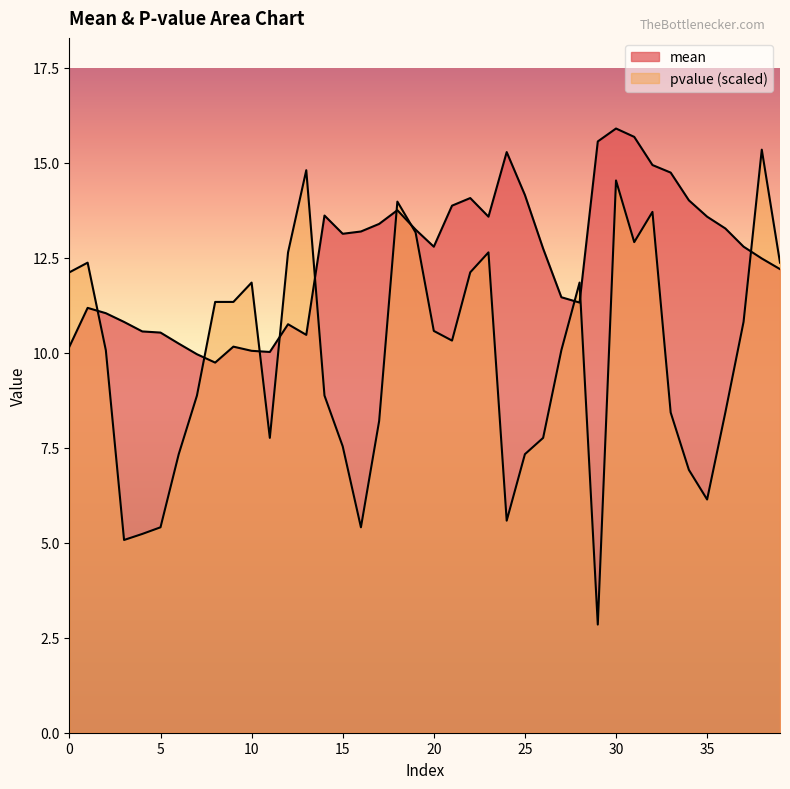

What is the difference between the highest and lowest values at 15?

5.6